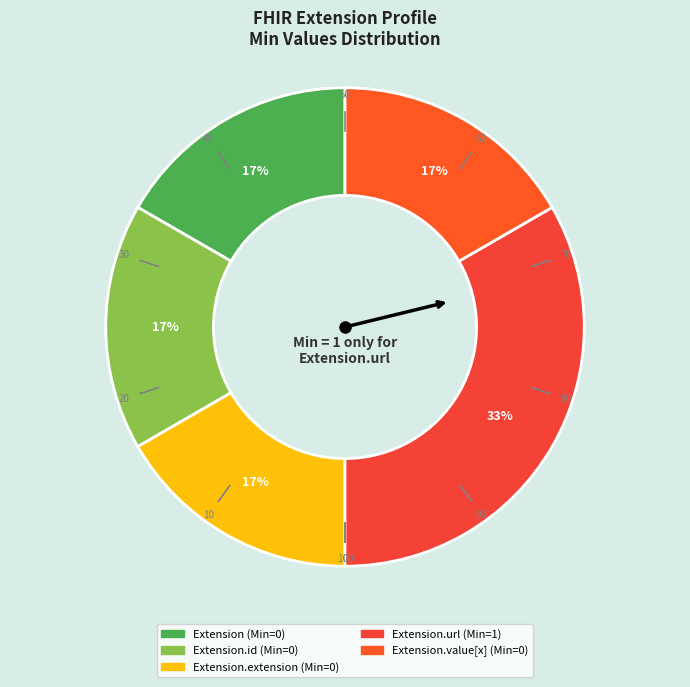

Rank the categories by value from highest to lowest.

Extension.url, Extension, Extension.id, Extension.extension, Extension.value[x]